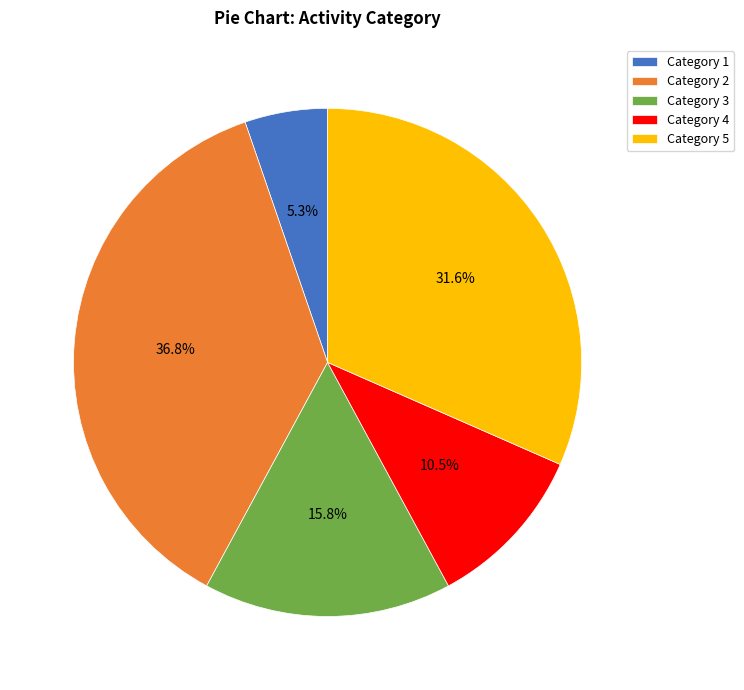

Which category has the smallest portion of the pie?

Category 1